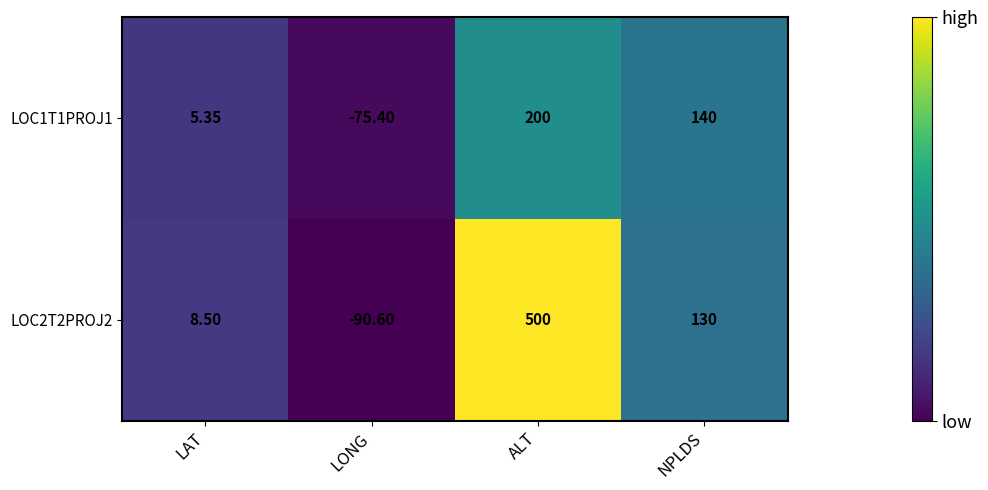

How many categories are shown in the chart?

4